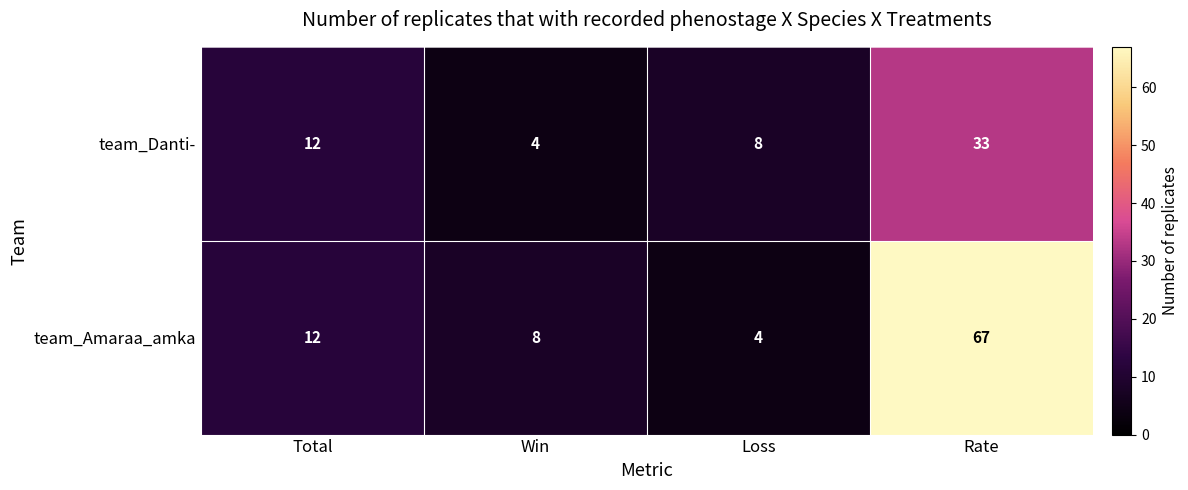

Rank the series at Loss from lowest to highest value.

team_Amaraa_amka, team_Danti-